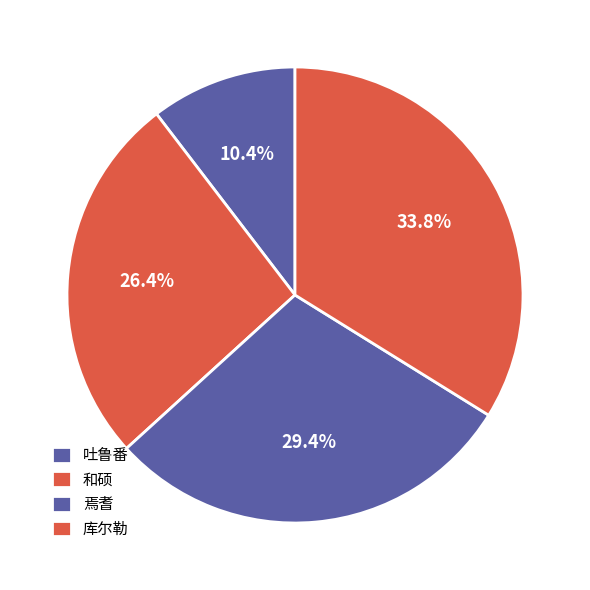

How many segments does this pie chart have?

4